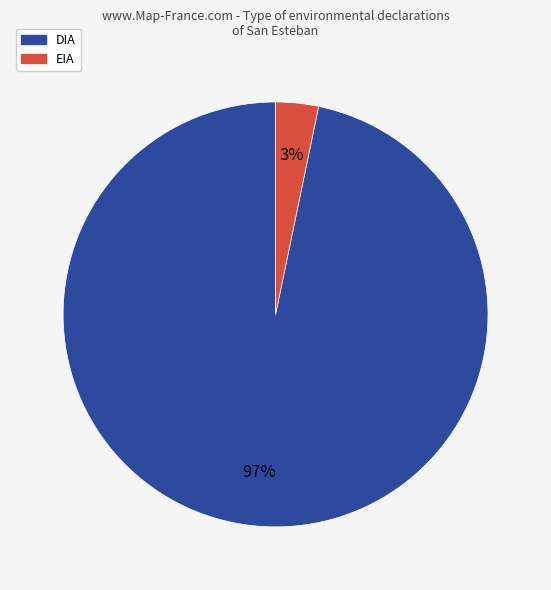

To the nearest percent, what portion does DIA represent?

97%